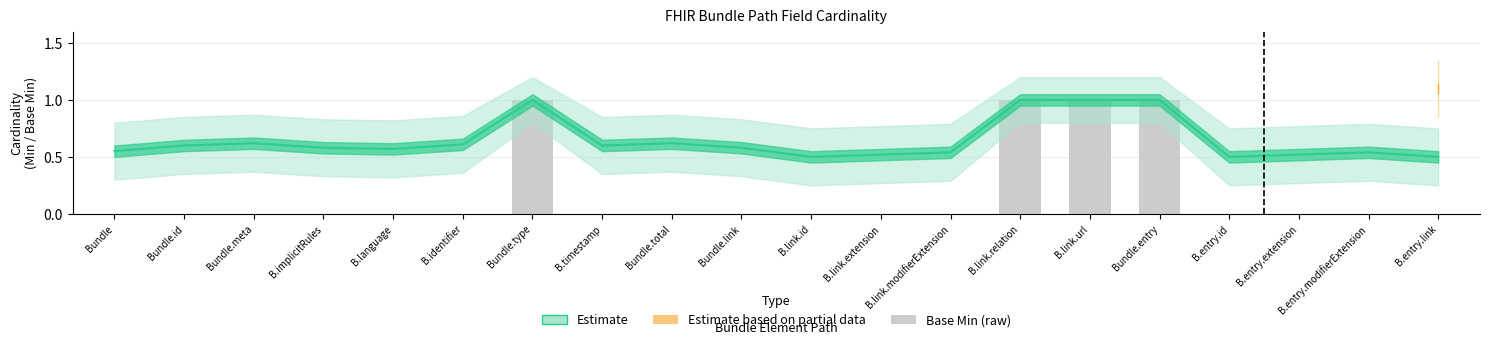

What is the label of the 6th bar from the right?

B.link.url